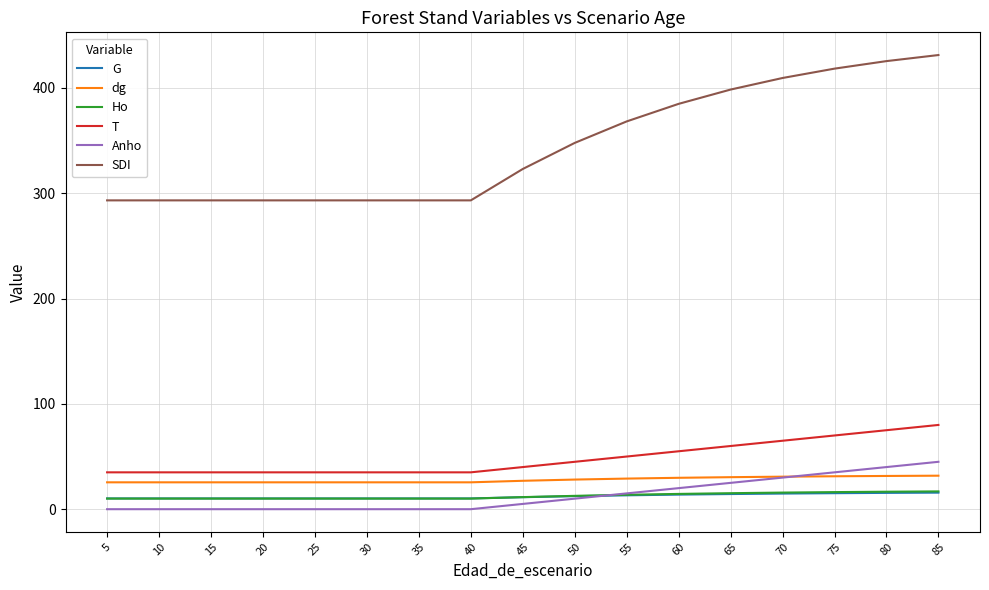

What are all the series names shown in the legend?

G, dg, Ho, T, Anho, SDI